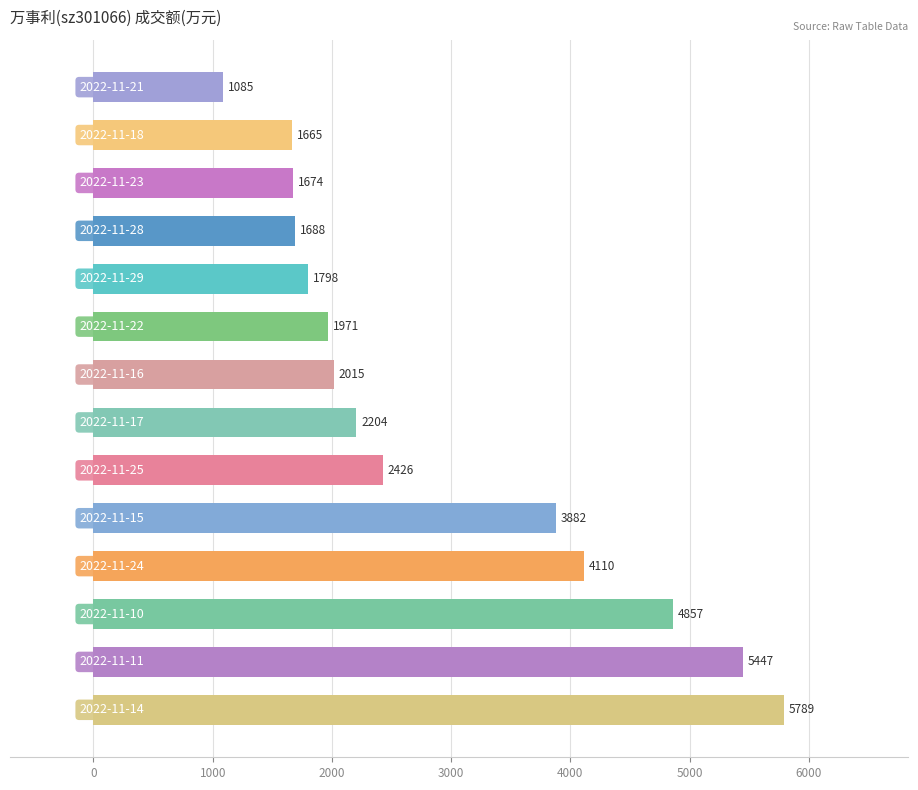

How many categories are shown in the chart?

14